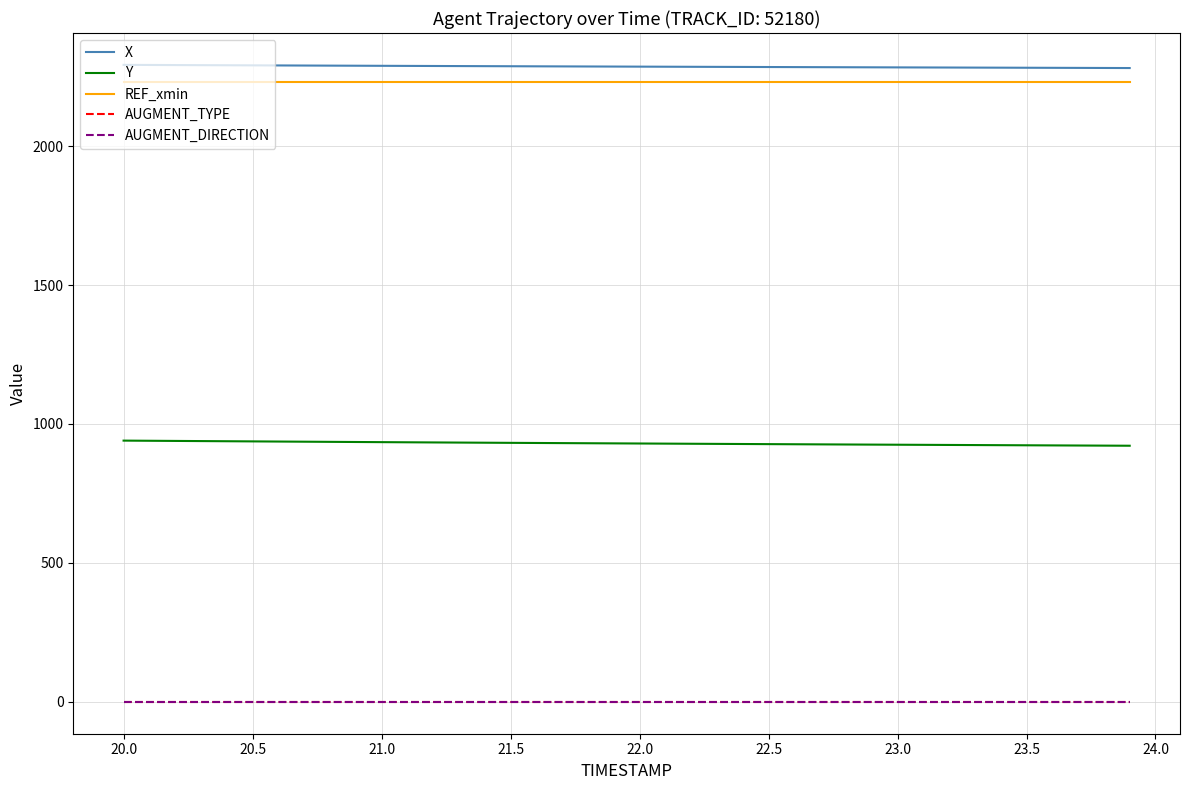

Does the chart have visible grid lines?

Yes